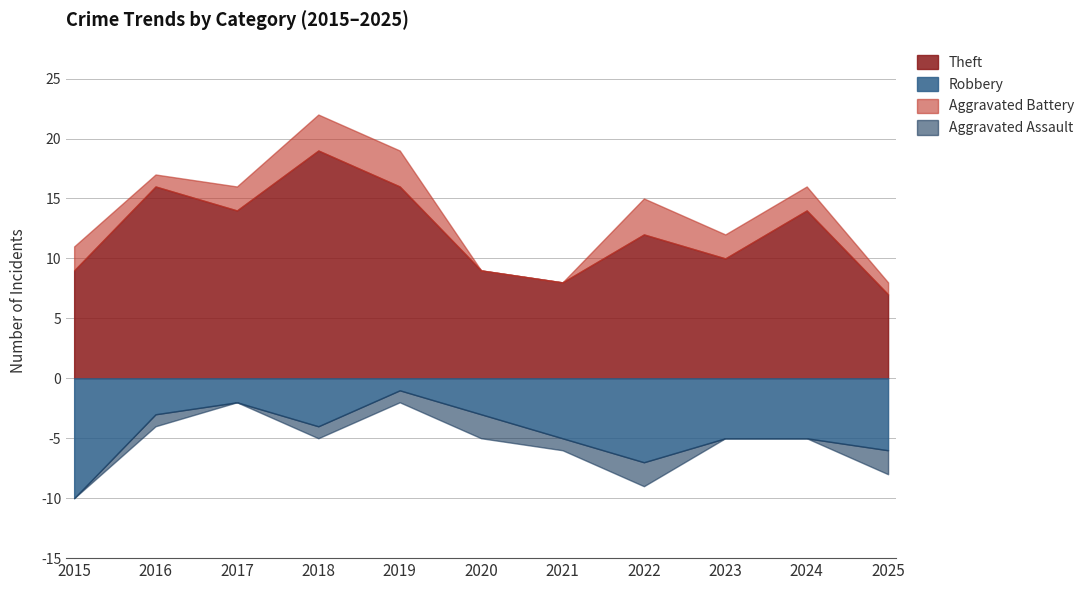

Does the chart have visible grid lines?

Yes